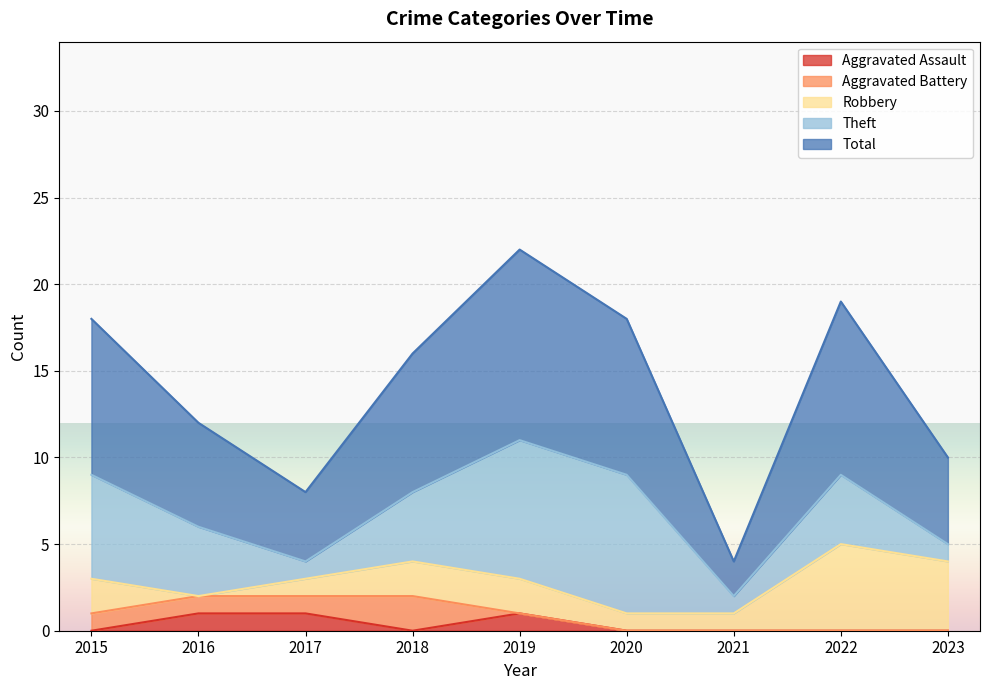

Is it true that Aggravated Battery equals 0 at 2020?

True